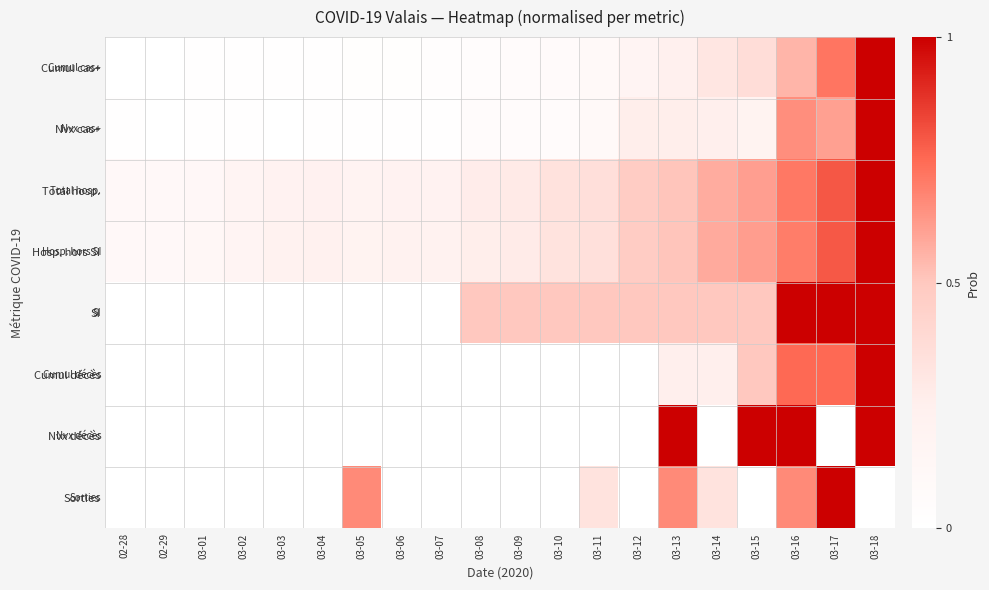

Between 03-14 and 03-05, which is larger?

03-14